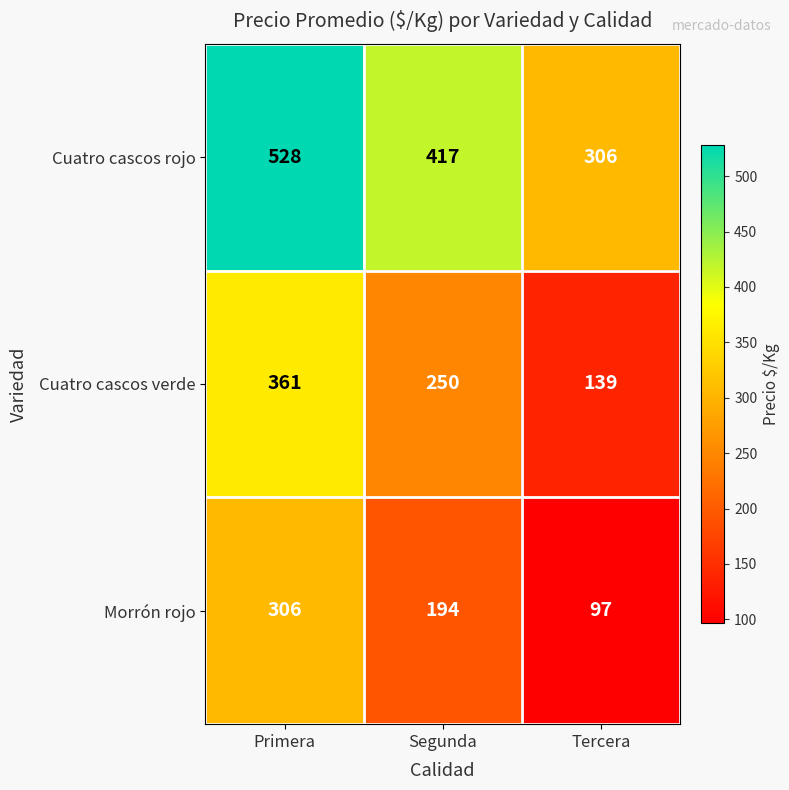

Reading left to right, transcribe all the data shown in this chart.

Cuatro cascos rojo: 528	417	306
Cuatro cascos verde: 361	250	139
Morrón rojo: 306	194	97